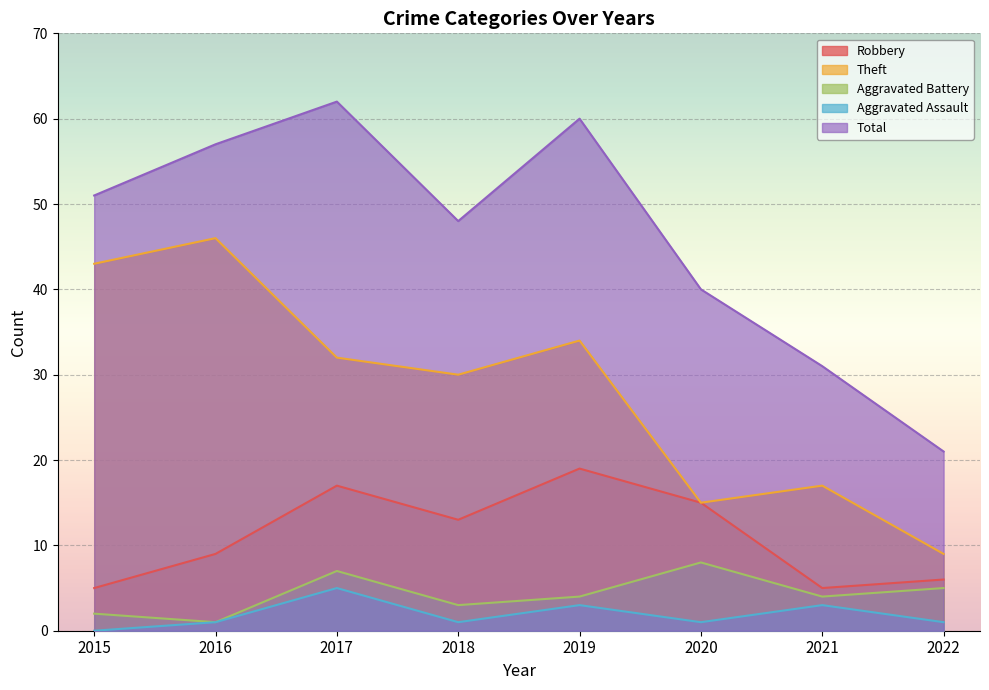

At which label does Aggravated Assault first exceed 1?

2017